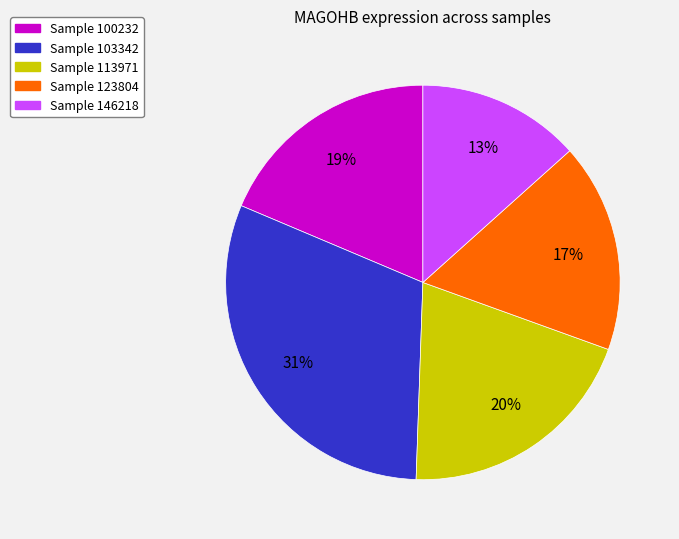

Does any single category account for the majority?

No